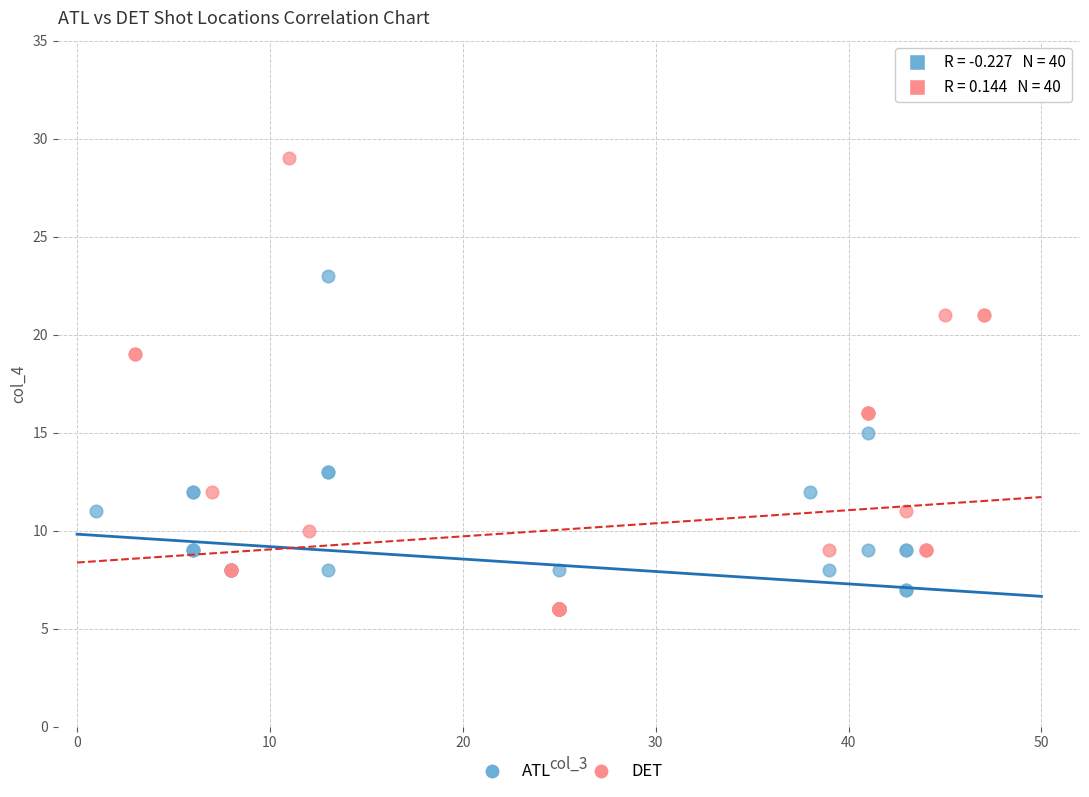

Which series reaches the maximum Y coordinate?

DET